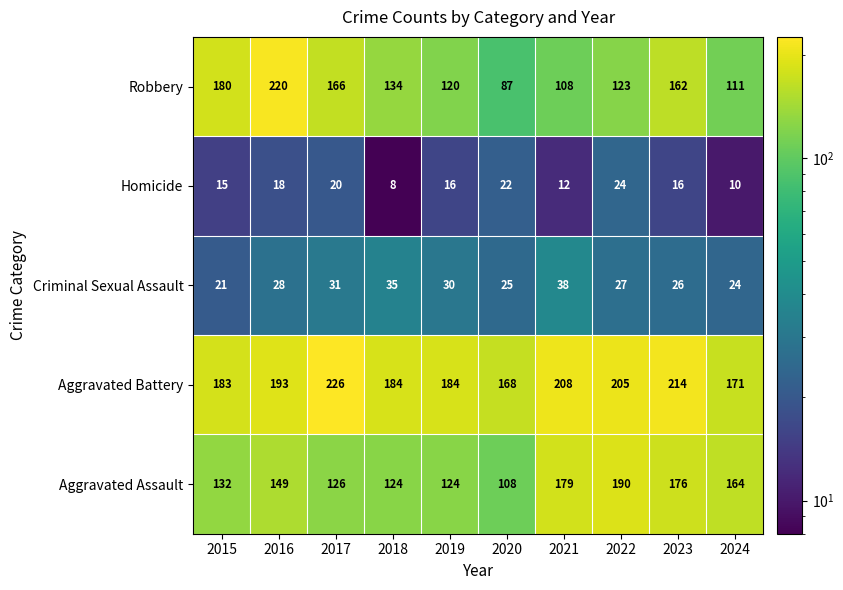

Which series has the widest spread of values?

Robbery